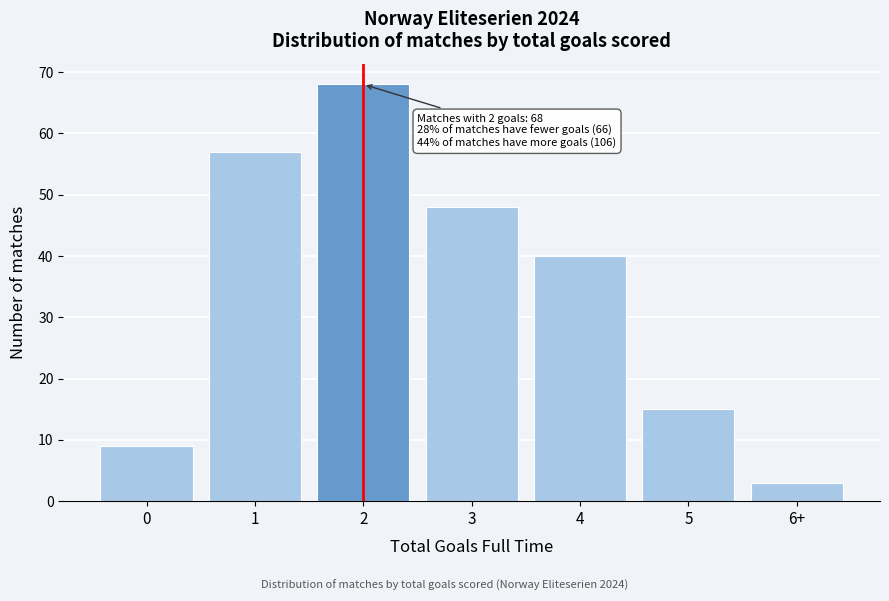

Reading left to right, transcribe all the data shown in this chart.

0=9	1=57	2=68	3=48	4=40	5=15	6+=3